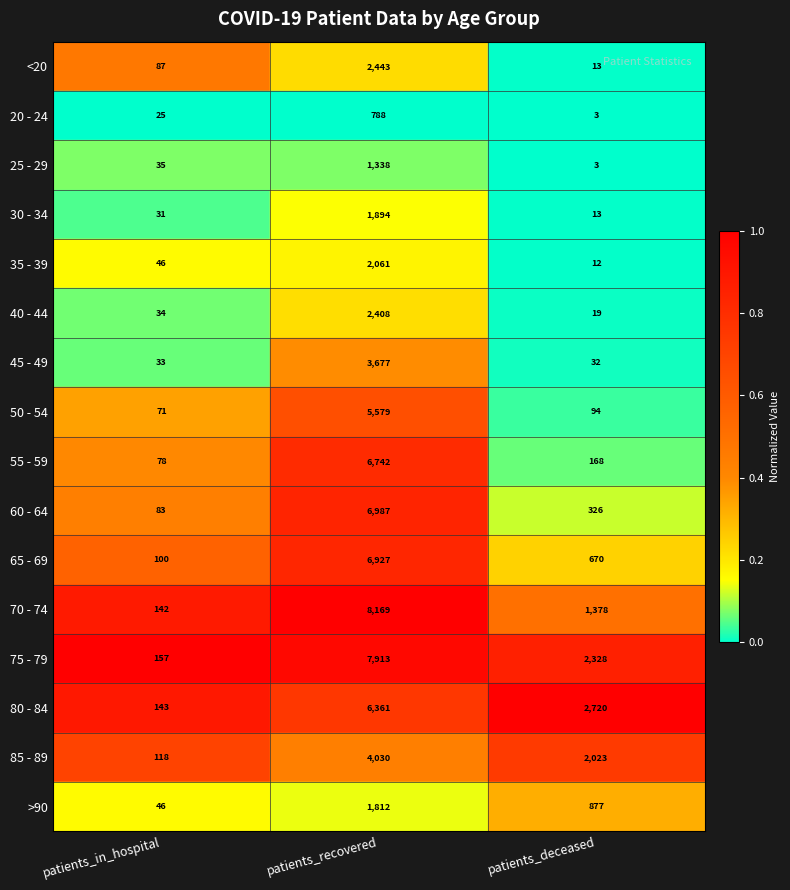

List the labels in order of 55 - 59 value, smallest first.

patients_in_hospital, patients_deceased, patients_recovered